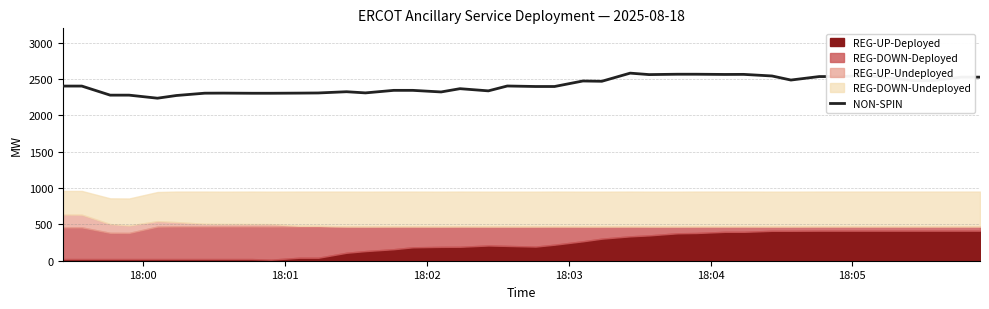

True or false: there are more than 0 points higher than both neighbors.

True